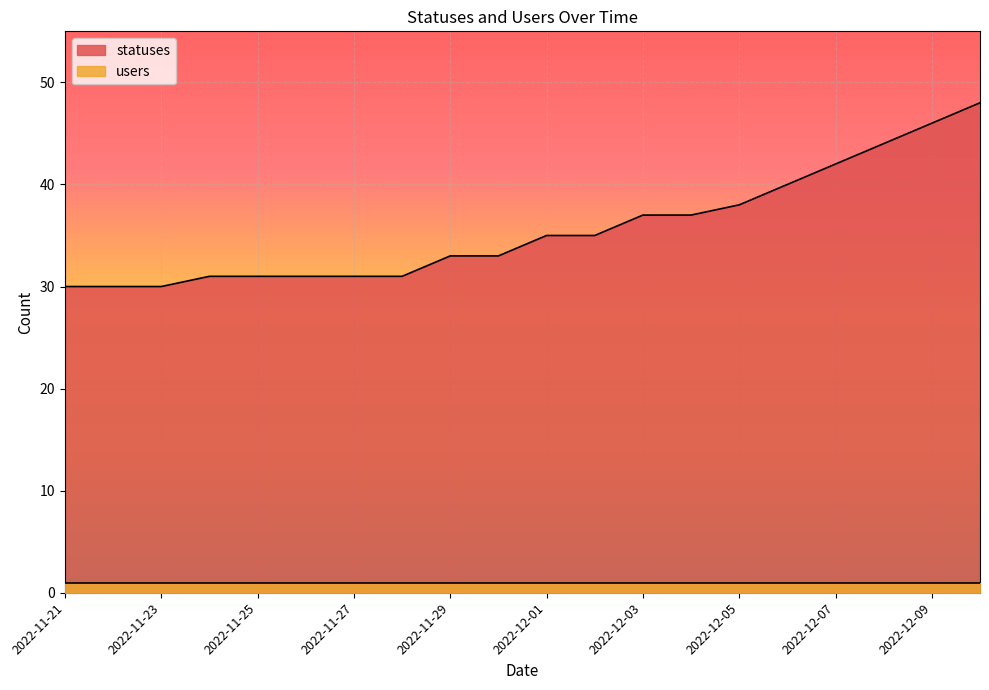

List the labels in order of value, smallest first.

2022-11-21, 2022-11-22, 2022-11-23, 2022-11-24, 2022-11-25, 2022-11-26, 2022-11-27, 2022-11-28, 2022-11-29, 2022-11-30, 2022-12-01, 2022-12-02, 2022-12-03, 2022-12-04, 2022-12-05, 2022-12-06, 2022-12-07, 2022-12-08, 2022-12-09, 2022-12-10